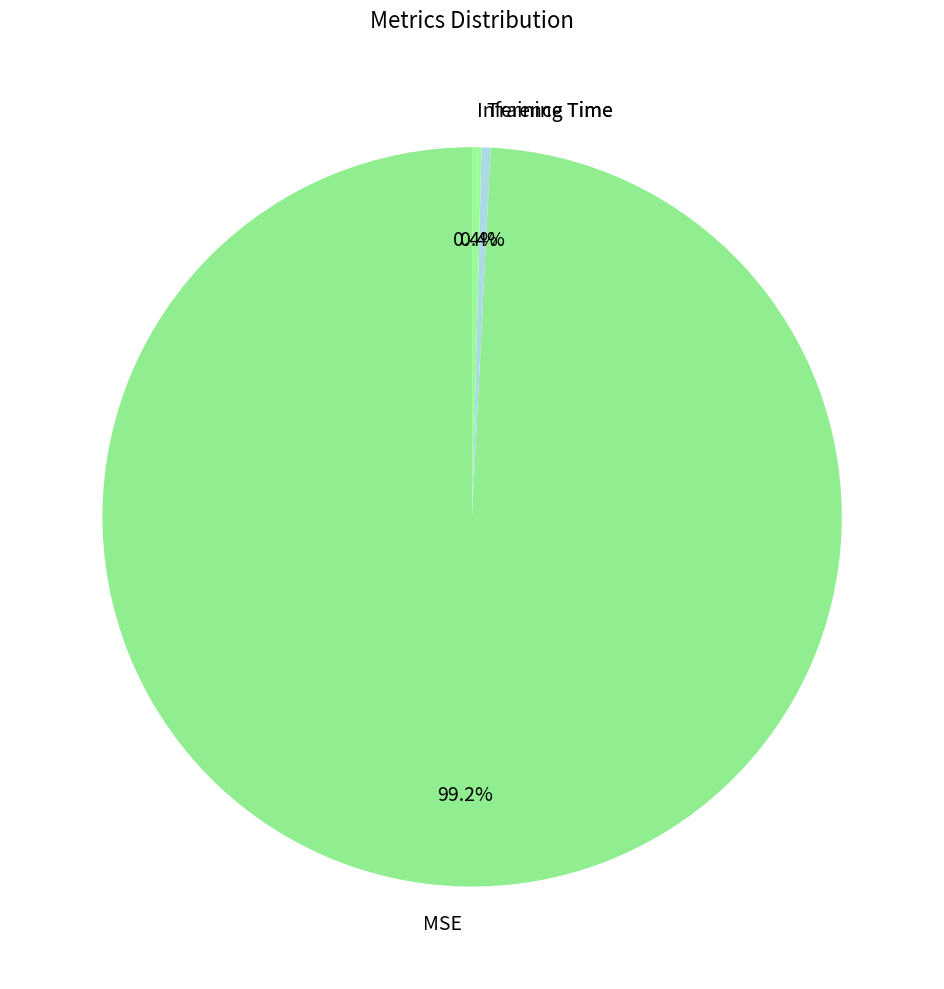

Which category has the biggest portion of the pie?

MSE